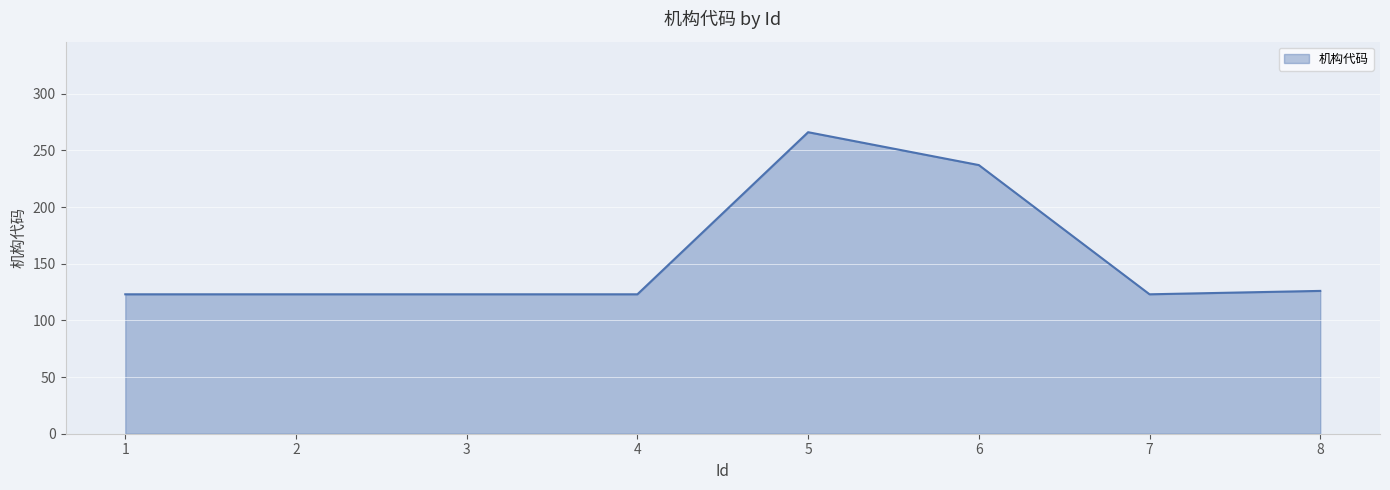

What is the difference between the values at 4 and 6?

114